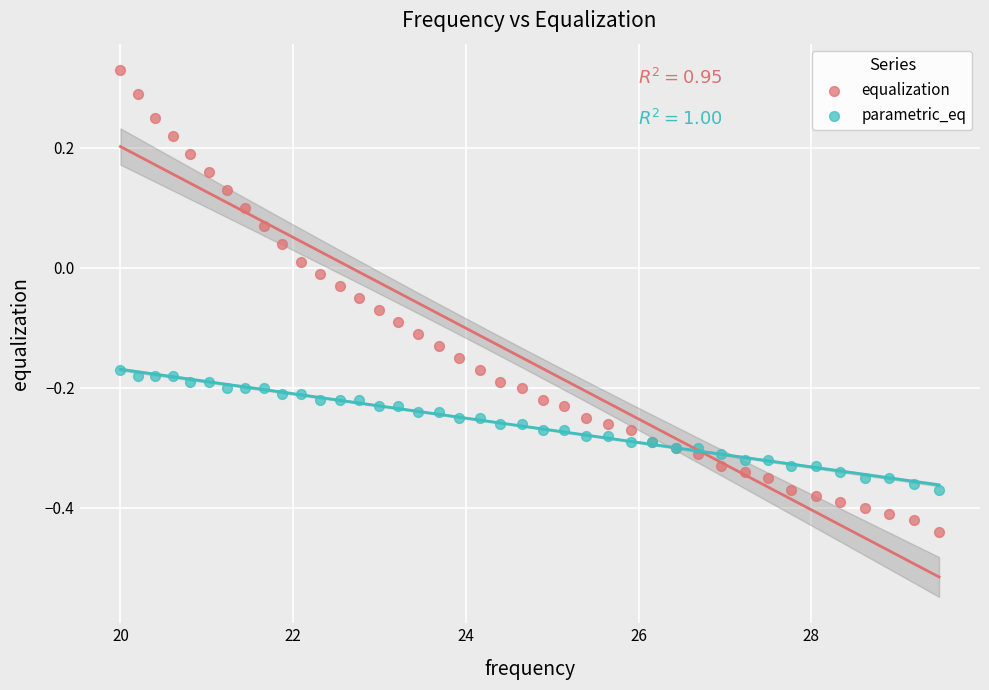

What is the X range (max minus min) for the scatter plot?

9.5